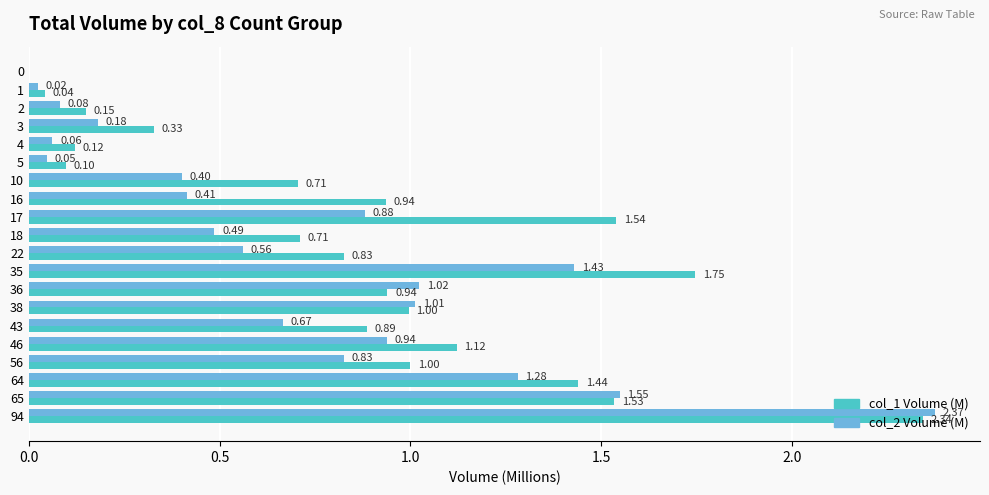

How many values in col_1 Volume (M) are above zero?

19